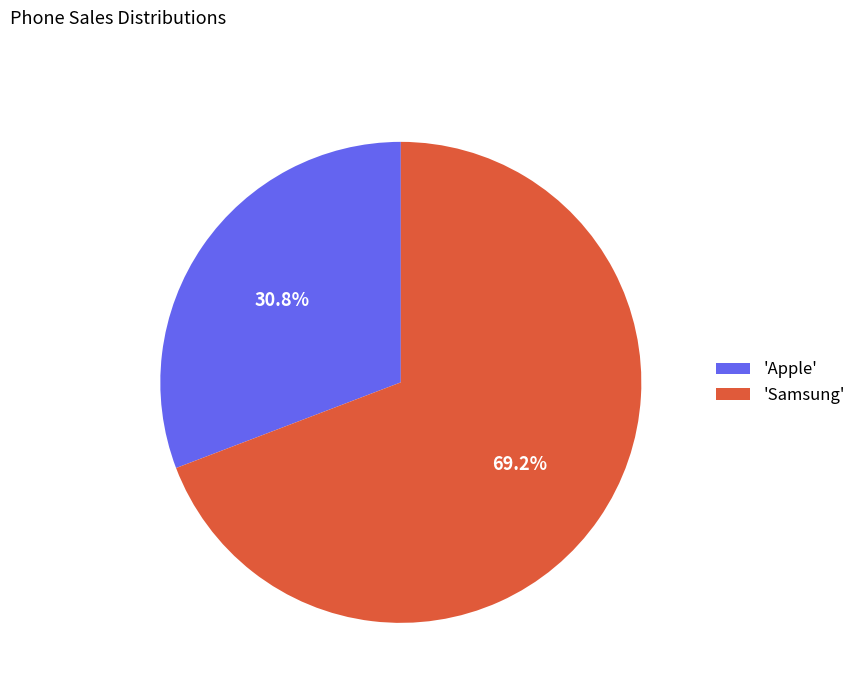

Which slice is the smallest?

'Apple'